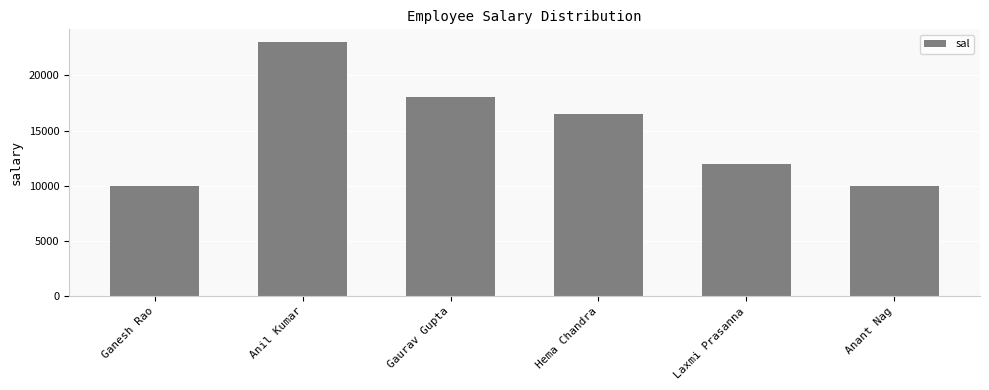

Is it true that the value at Gaurav Gupta is 18000.3?

True